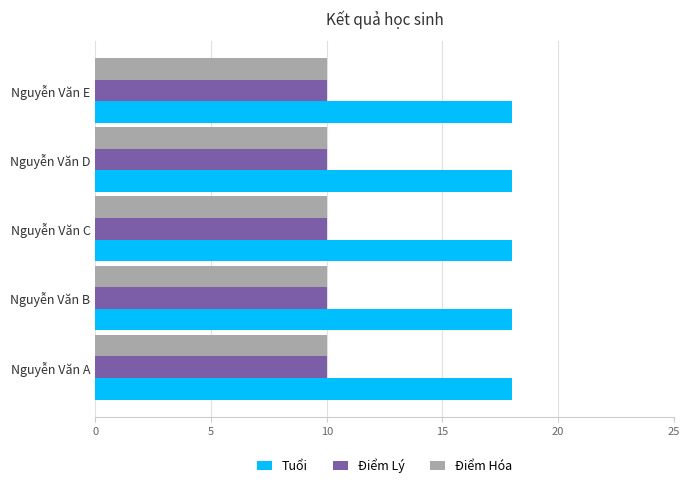

What is the maximum value for Tuổi?

18